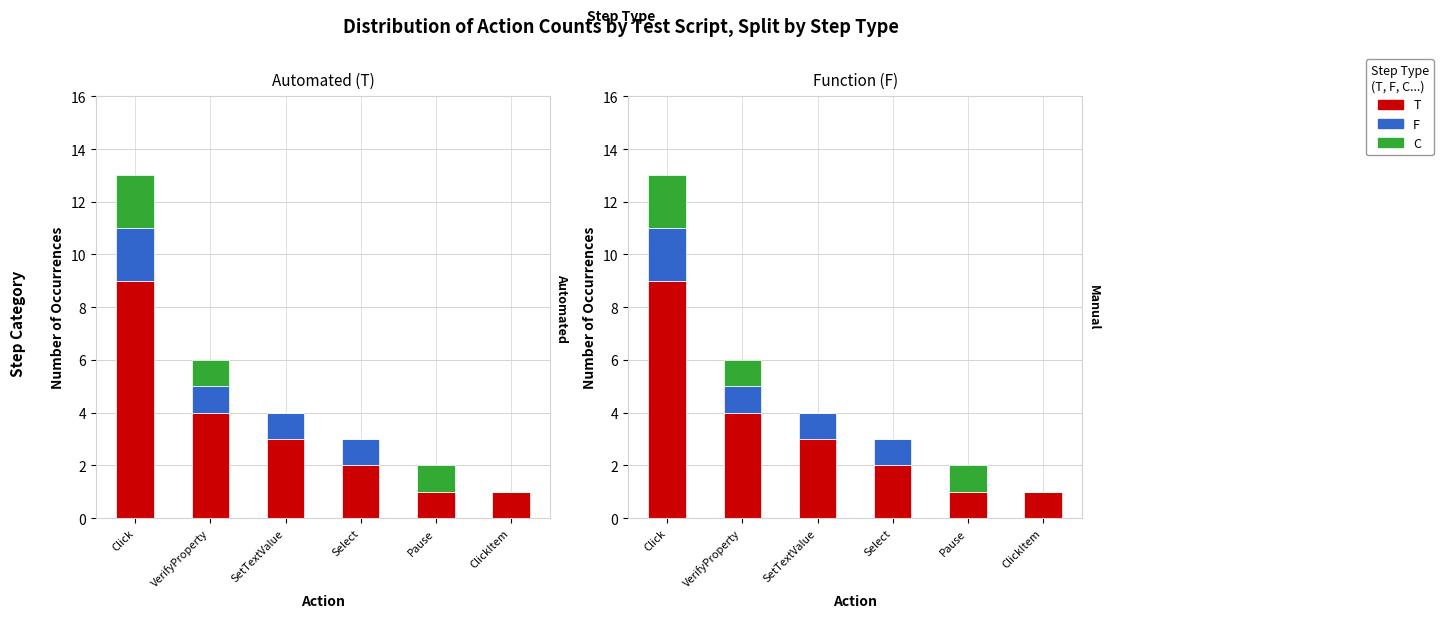

What are all the series names shown in the legend?

T, F, C